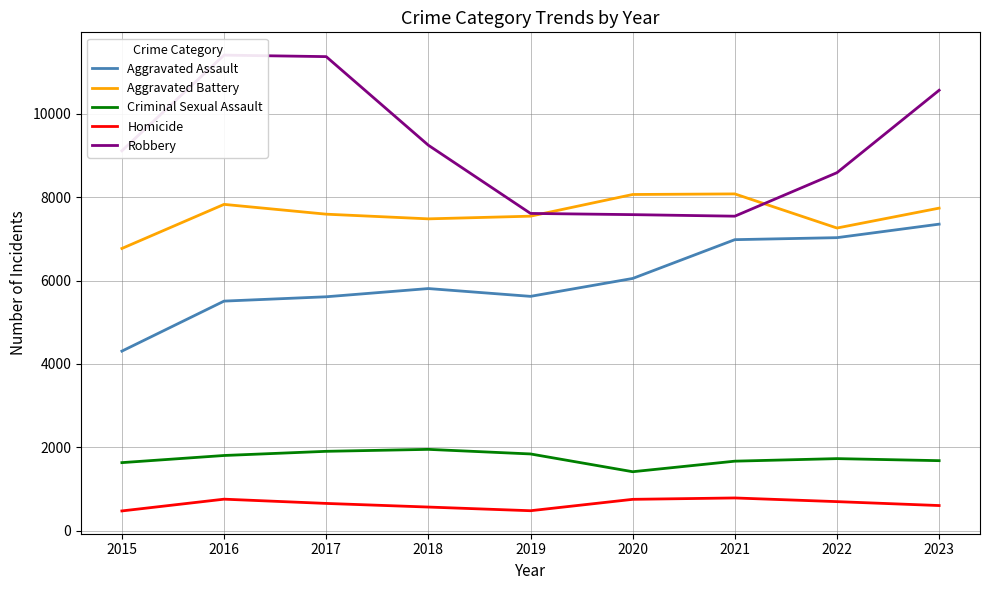

The value of Homicide at 2023 is 1025. True or false?

False